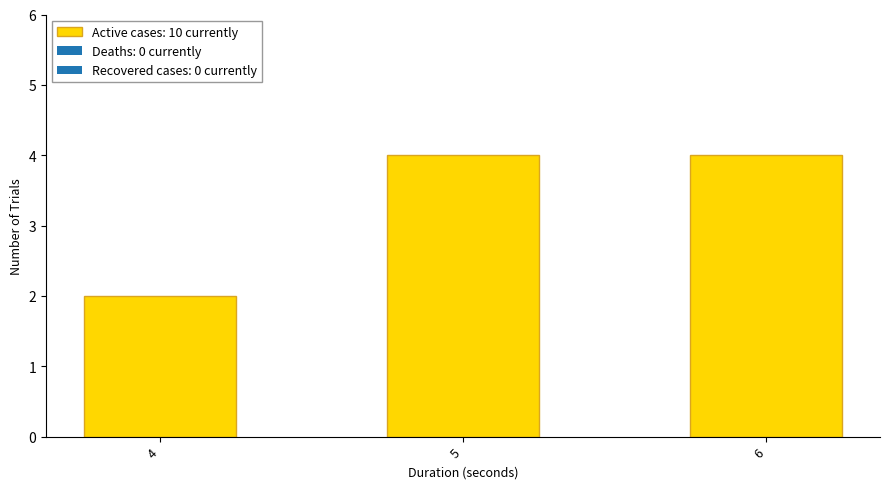

What value does the data have at 5?

4